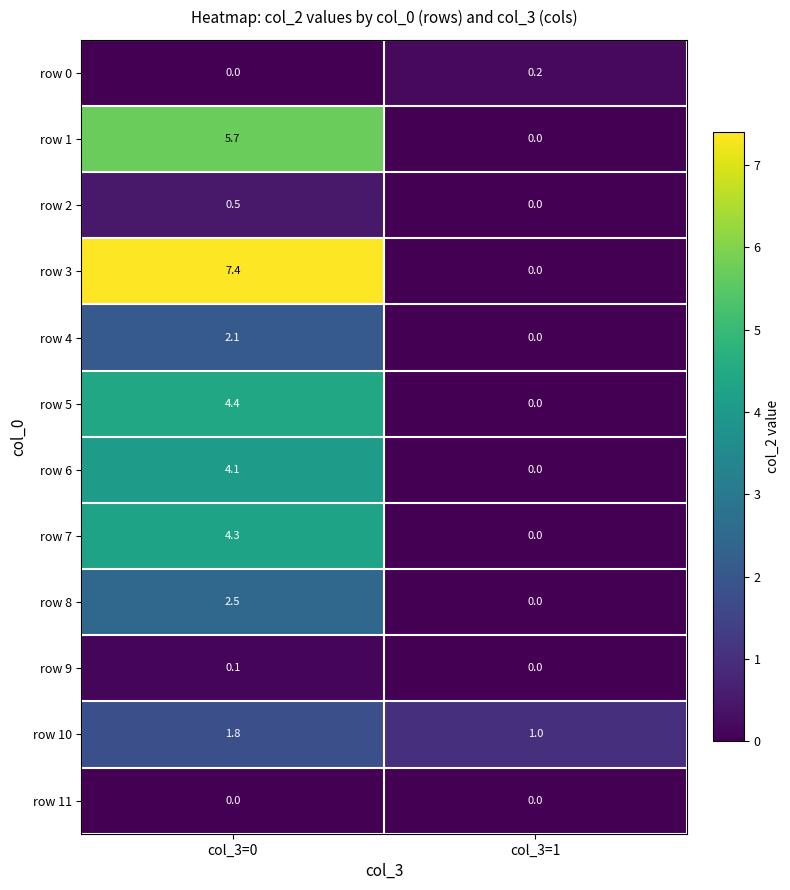

What is the difference between the row 5 values at col_3=1 and col_3=0?

4.4